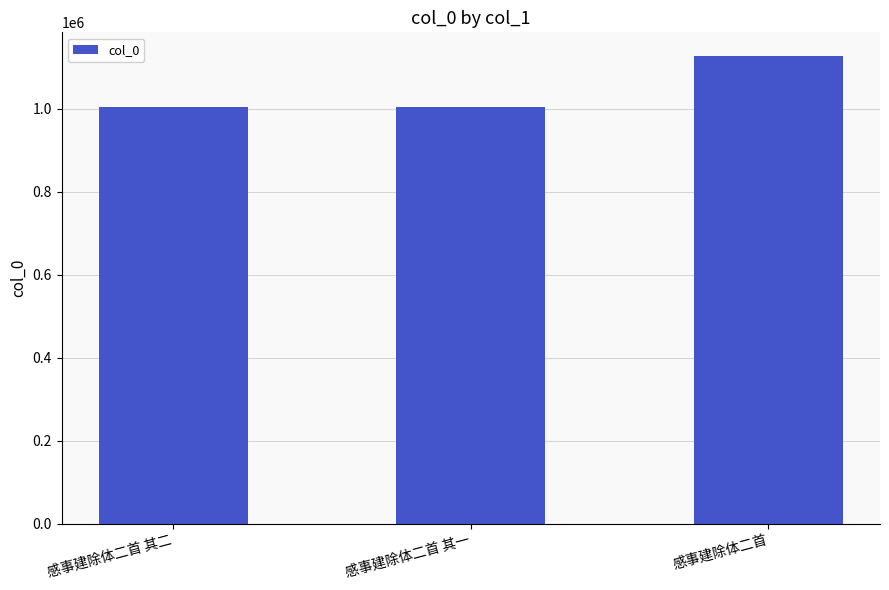

What is the label of the 1st bar from the right?

感事建除体二首